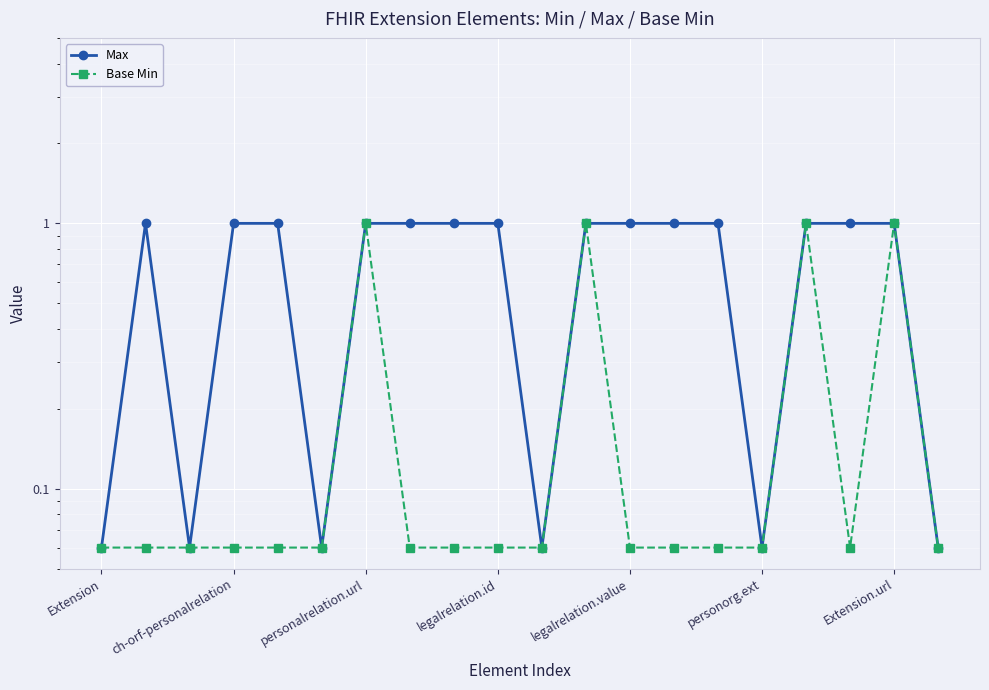

Reading right to left, what are all the values shown in this chart?

Max: 0.1	1.0	1.0	1.0	0.1	1.0	1.0	1.0	1.0	0.1	1.0	1.0	1.0	1.0	0.1	1.0	1.0	0.1	1.0	0.1
Base Min: 0.1	1.0	0.1	1.0	0.1	0.1	0.1	0.1	1.0	0.1	0.1	0.1	0.1	1.0	0.1	0.1	0.1	0.1	0.1	0.1